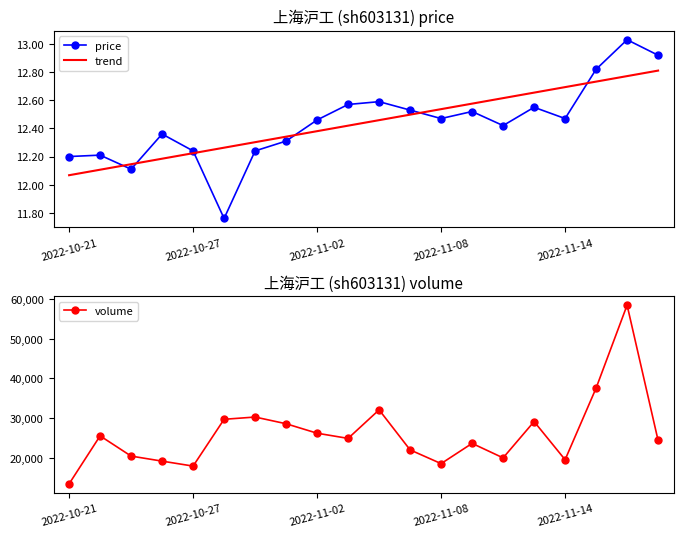

Rank the series by their maximum value, from highest to lowest.

volume, price, trend